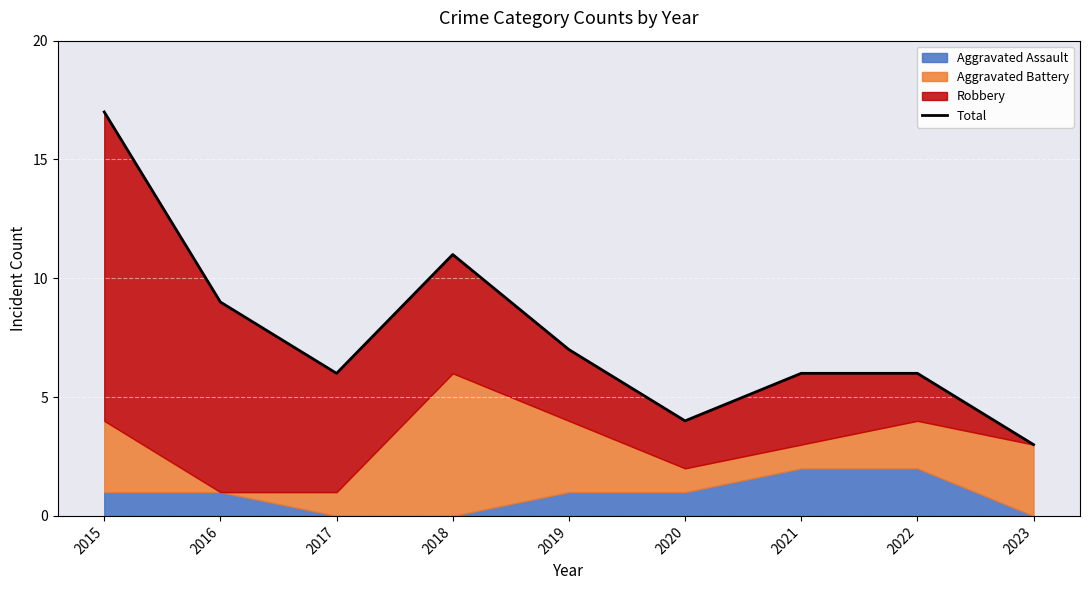

At which category does the chart reach its minimum across all series?

2023